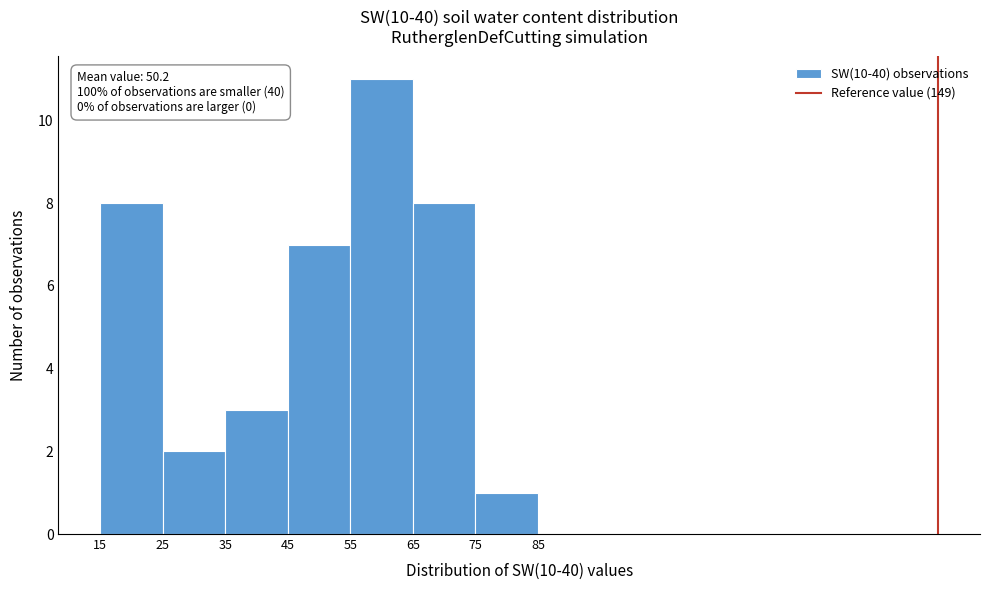

Which range on the x-axis has the tallest bar?

55 to 65